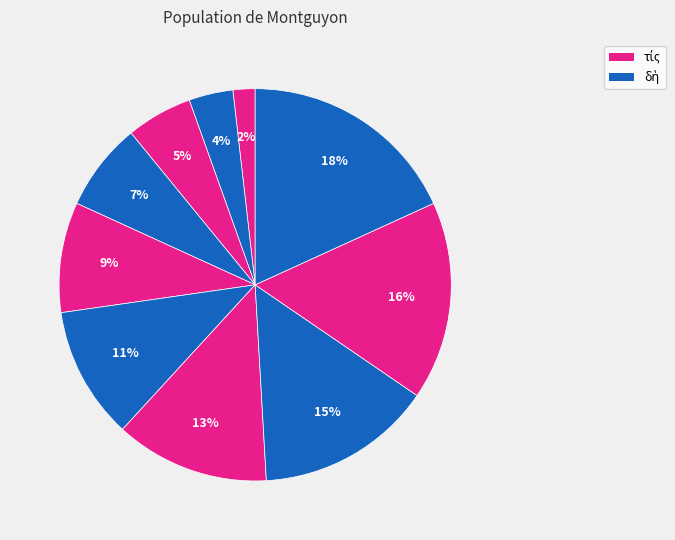

How many slices are in this pie chart?

10